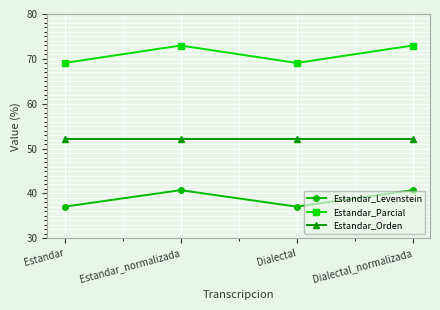

What is the difference between the maximum and second lowest values in the Estandar_Parcial series?

3.9